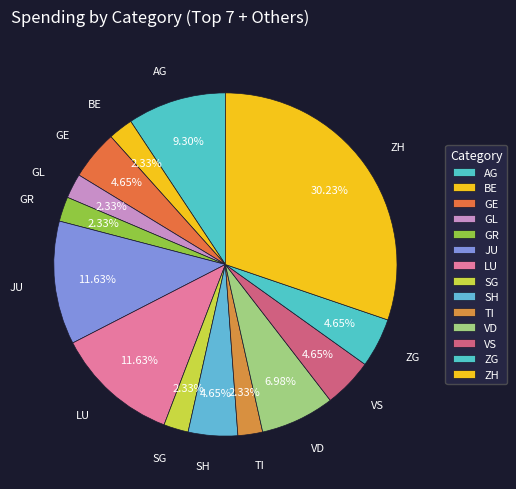

Do BE and SH together represent more than half of the pie?

No